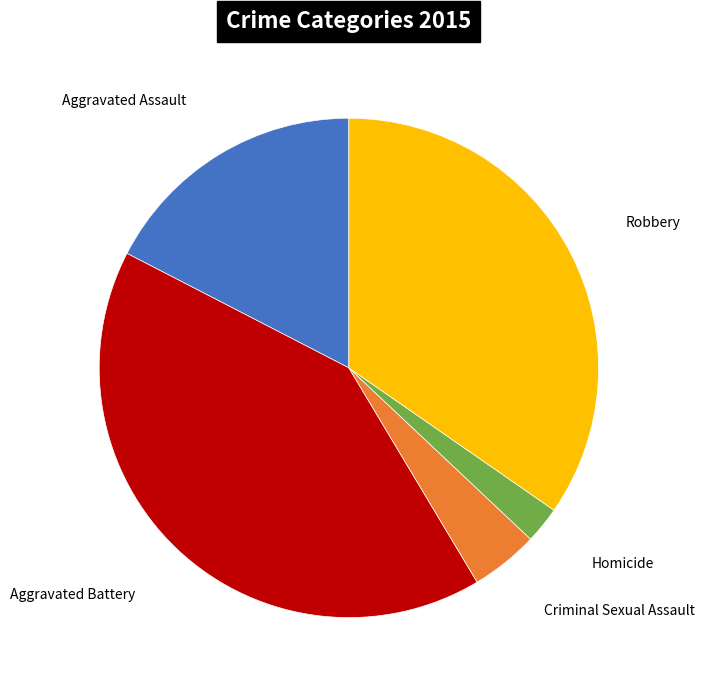

What is the smallest slice in the pie chart?

Homicide